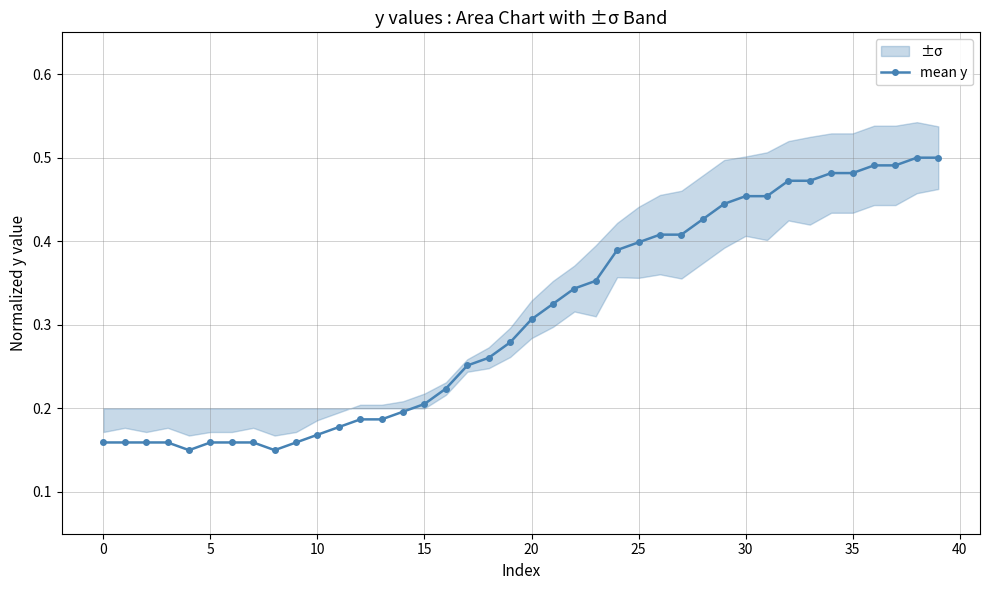

How many values are between 0 and 1?

40